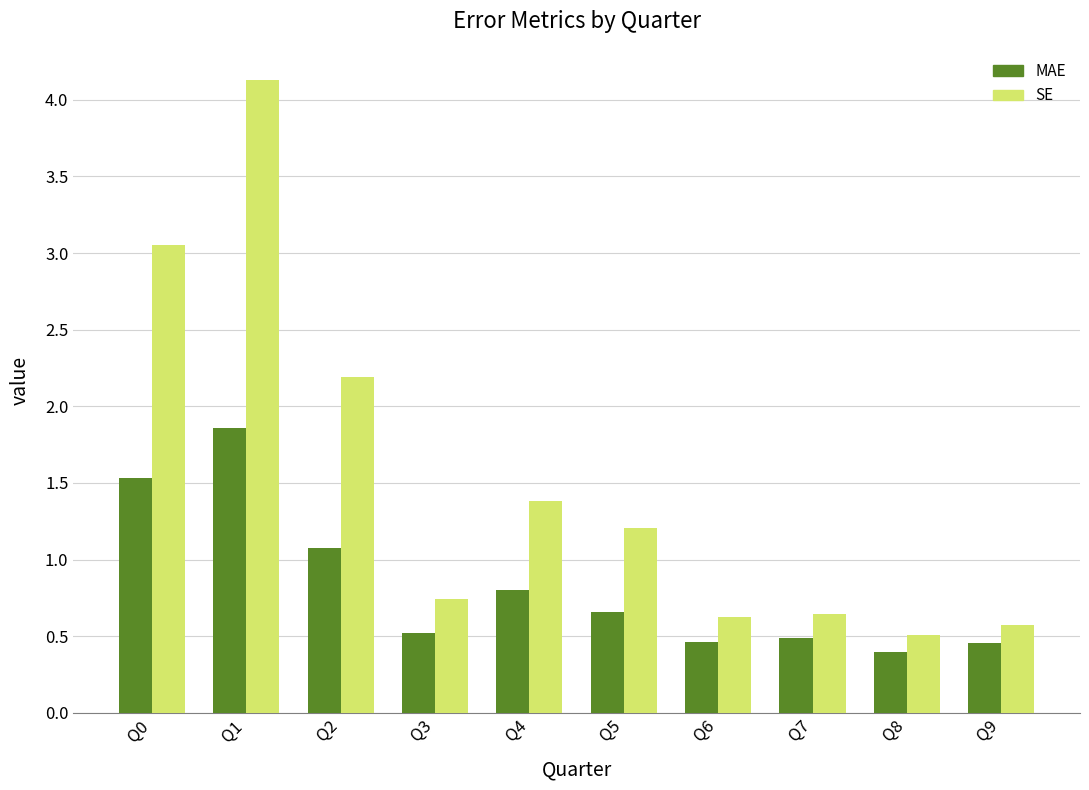

Which category has the lowest value in the SE series?

Q8